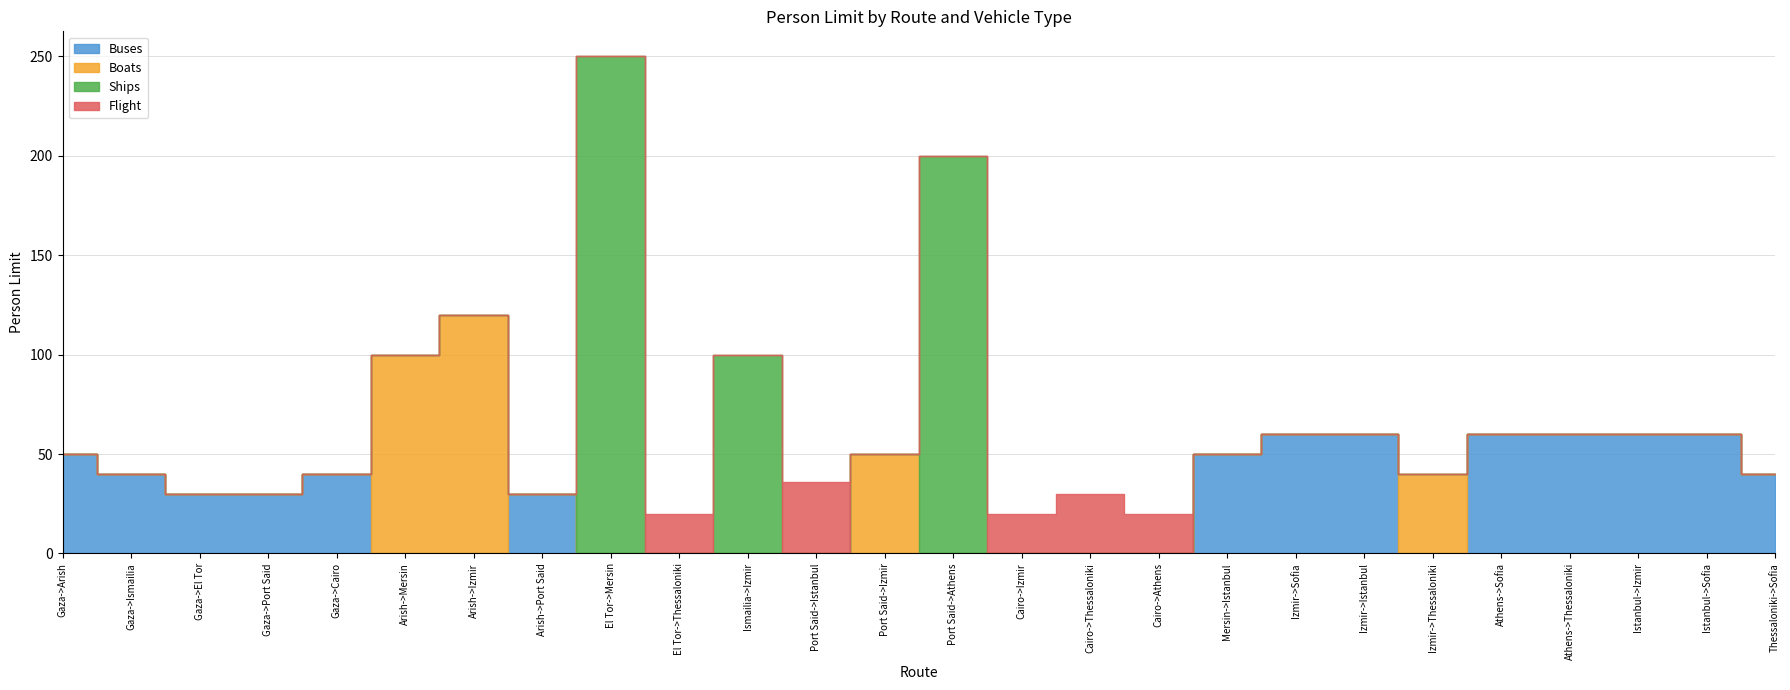

What position from the right is Izmir->Istanbul?

7